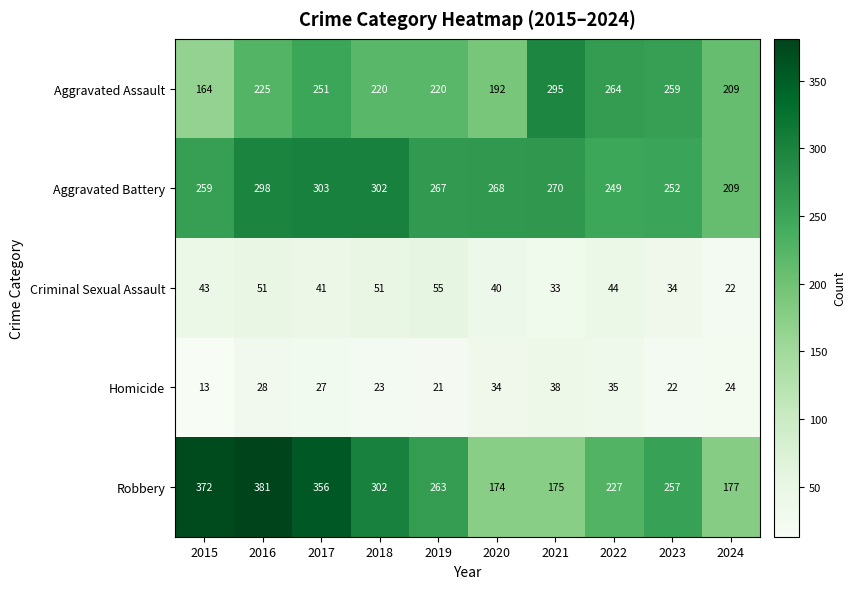

The value of Robbery at 2024 is 237. True or false?

False